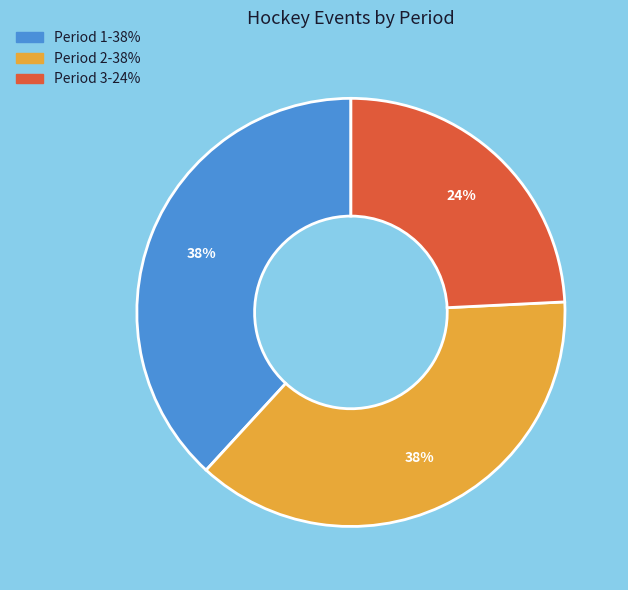

Which has a higher value, Period 3 or Period 2?

Period 2